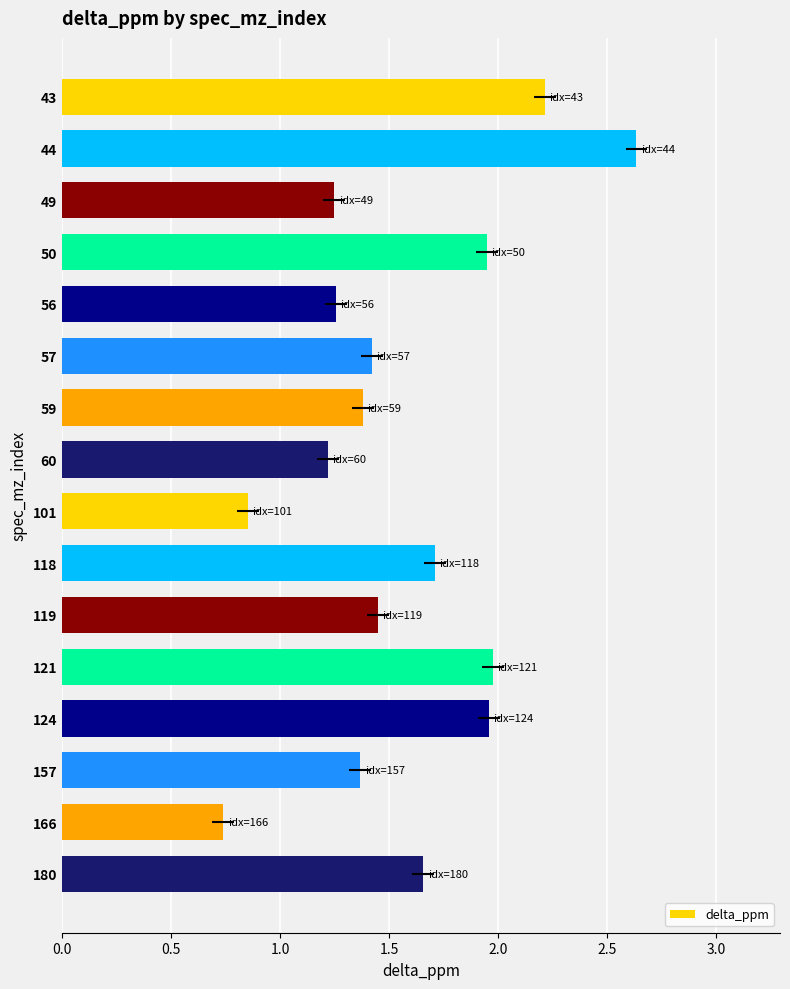

Reading left to right, list all the values displayed in this chart.

2.2	2.6	1.2	1.9	1.3	1.4	1.4	1.2	0.9	1.7	1.4	2.0	2.0	1.4	0.7	1.7